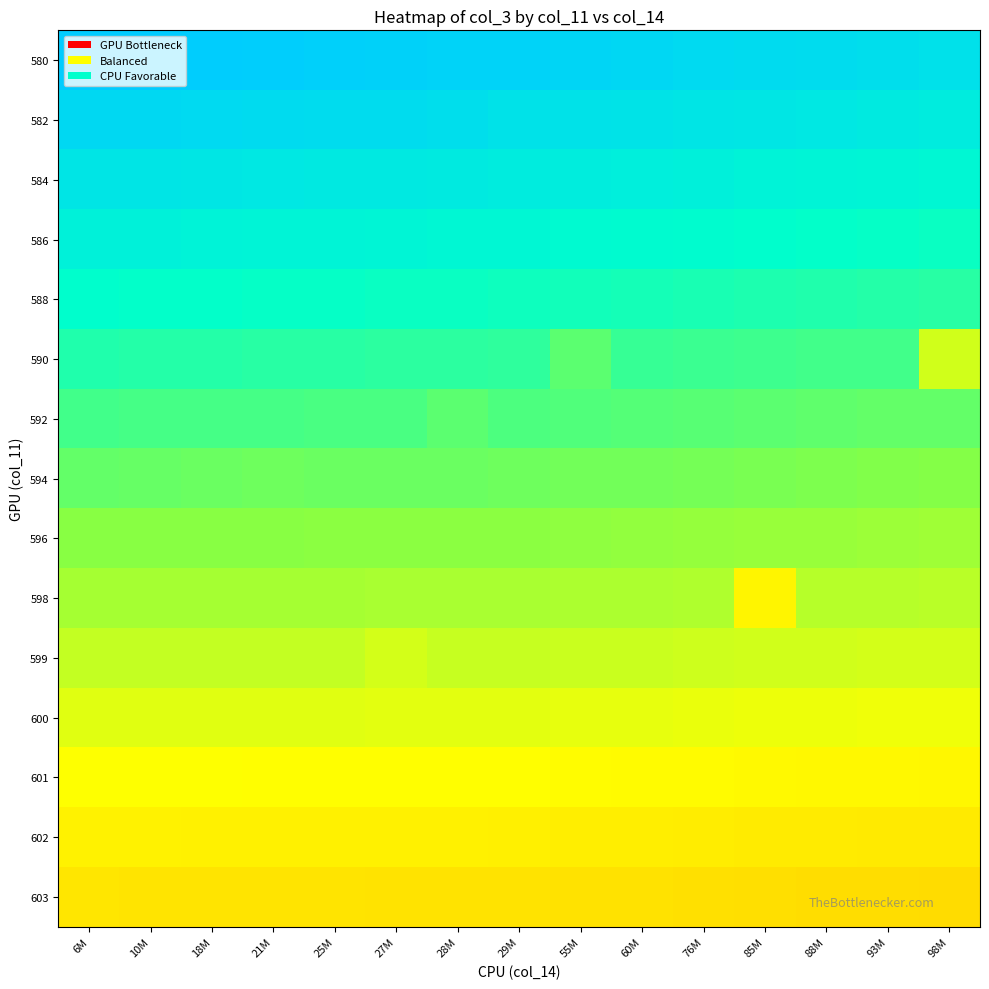

Reading right to left, list all the values displayed in this chart.

row_0: 98M=0.9	93M=0.9	88M=0.9	85M=0.9	76M=0.9	60M=0.9	55M=0.9	29M=1.0	28M=1.0	27M=1.0	25M=1.0	21M=1.0	18M=1.0	10M=1.0	6M=1.0
row_1: 98M=0.8	93M=0.8	88M=0.8	85M=0.8	76M=0.9	60M=0.9	55M=0.9	29M=0.9	28M=0.9	27M=0.9	25M=0.9	21M=0.9	18M=0.9	10M=0.9	6M=0.9
row_2: 98M=0.8	93M=0.8	88M=0.8	85M=0.8	76M=0.8	60M=0.8	55M=0.8	29M=0.8	28M=0.8	27M=0.8	25M=0.8	21M=0.8	18M=0.8	10M=0.9	6M=0.9
row_3: 98M=0.7	93M=0.7	88M=0.7	85M=0.7	76M=0.7	60M=0.7	55M=0.7	29M=0.8	28M=0.8	27M=0.8	25M=0.8	21M=0.8	18M=0.8	10M=0.8	6M=0.8
row_4: 98M=0.6	93M=0.6	88M=0.6	85M=0.6	76M=0.7	60M=0.7	55M=0.7	29M=0.7	28M=0.7	27M=0.7	25M=0.7	21M=0.7	18M=0.7	10M=0.7	6M=0.7
row_5: 98M=0.3	93M=0.6	88M=0.6	85M=0.6	76M=0.6	60M=0.6	55M=0.5	29M=0.6	28M=0.6	27M=0.6	25M=0.6	21M=0.6	18M=0.6	10M=0.6	6M=0.6
row_6: 98M=0.5	93M=0.5	88M=0.5	85M=0.5	76M=0.5	60M=0.5	55M=0.5	29M=0.5	28M=0.5	27M=0.6	25M=0.6	21M=0.6	18M=0.6	10M=0.6	6M=0.6
row_7: 98M=0.4	93M=0.4	88M=0.4	85M=0.5	76M=0.5	60M=0.5	55M=0.5	29M=0.5	28M=0.5	27M=0.5	25M=0.5	21M=0.5	18M=0.5	10M=0.5	6M=0.5
row_8: 98M=0.4	93M=0.4	88M=0.4	85M=0.4	76M=0.4	60M=0.4	55M=0.4	29M=0.4	28M=0.4	27M=0.4	25M=0.4	21M=0.4	18M=0.4	10M=0.4	6M=0.4
row_9: 98M=0.3	93M=0.3	88M=0.3	85M=0.1	76M=0.3	60M=0.3	55M=0.3	29M=0.3	28M=0.3	27M=0.4	25M=0.4	21M=0.4	18M=0.4	10M=0.4	6M=0.4
row_10: 98M=0.2	93M=0.2	88M=0.3	85M=0.3	76M=0.3	60M=0.3	55M=0.3	29M=0.3	28M=0.3	27M=0.2	25M=0.3	21M=0.3	18M=0.3	10M=0.3	6M=0.3
row_11: 98M=0.2	93M=0.2	88M=0.2	85M=0.2	76M=0.2	60M=0.2	55M=0.2	29M=0.2	28M=0.2	27M=0.2	25M=0.2	21M=0.2	18M=0.2	10M=0.2	6M=0.2
row_12: 98M=0.1	93M=0.1	88M=0.1	85M=0.1	76M=0.1	60M=0.1	55M=0.1	29M=0.1	28M=0.1	27M=0.1	25M=0.1	21M=0.1	18M=0.1	10M=0.1	6M=0.1
row_13: 98M=0.0	93M=0.0	88M=0.0	85M=0.0	76M=0.0	60M=0.1	55M=0.1	29M=0.1	28M=0.1	27M=0.1	25M=0.1	21M=0.1	18M=0.1	10M=0.1	6M=0.1
row_14: 98M=-0.1	93M=-0.0	88M=-0.0	85M=-0.0	76M=-0.0	60M=-0.0	55M=-0.0	29M=-0.0	28M=-0.0	27M=-0.0	25M=-0.0	21M=-0.0	18M=-0.0	10M=-0.0	6M=0.0